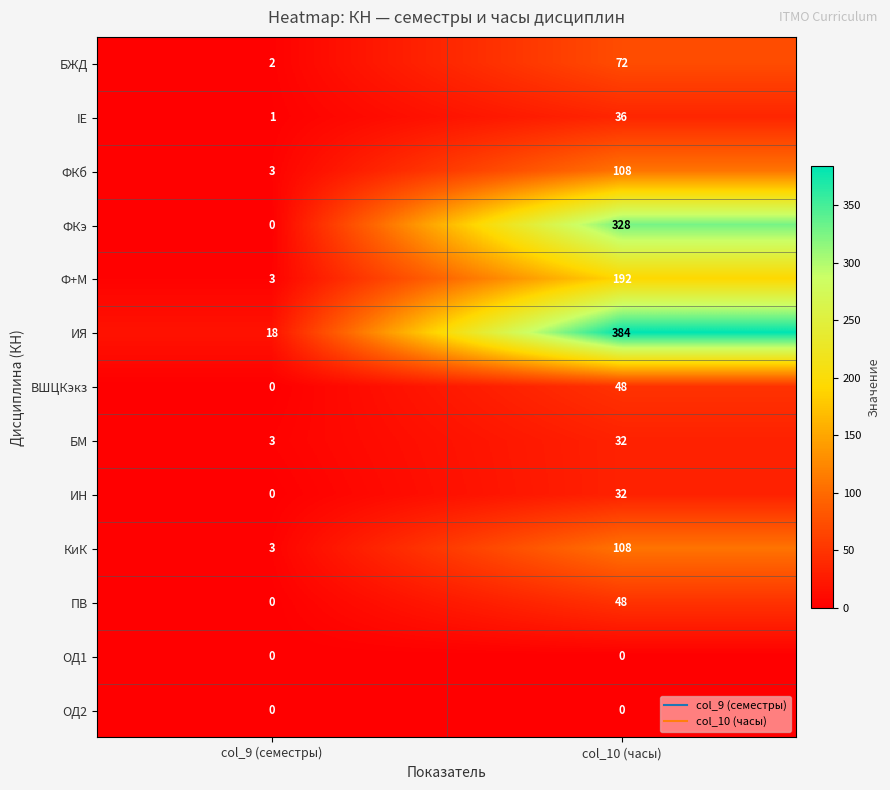

Reading left to right, list all the values displayed in this chart.

БЖД: 2	72
IE: 1	36
ФКб: 3	108
ФКэ: 0	328
Ф+М: 3	192
ИЯ: 18	384
ВШЦКэкз: 0	48
БМ: 3	32
ИН: 0	32
КиК: 3	108
ПВ: 0	48
ОД1: 0	0
ОД2: 0	0